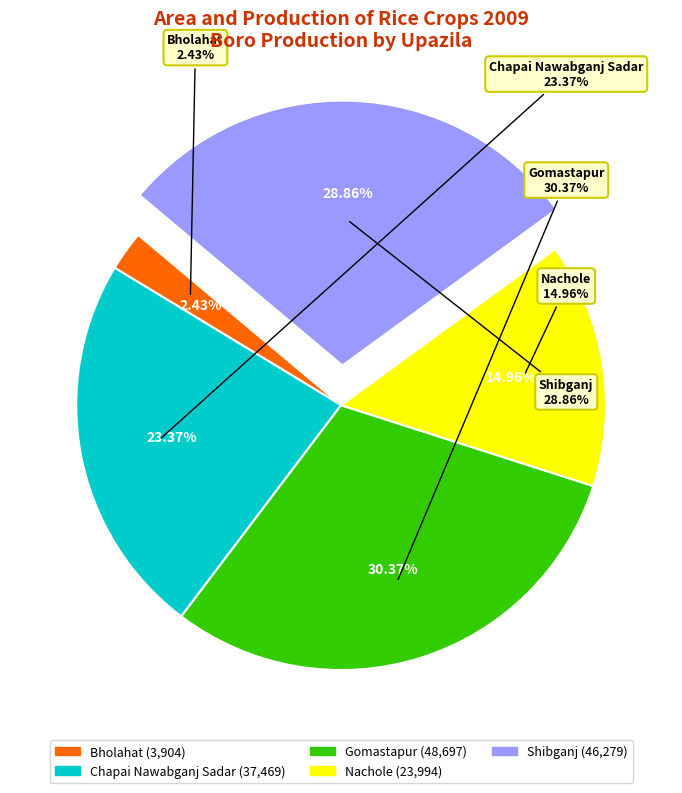

Which has a higher value, Gomastapur or Nachole?

Gomastapur